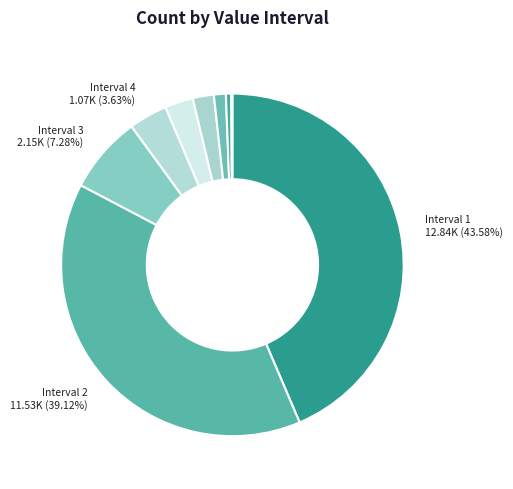

How many segments does this pie chart have?

9